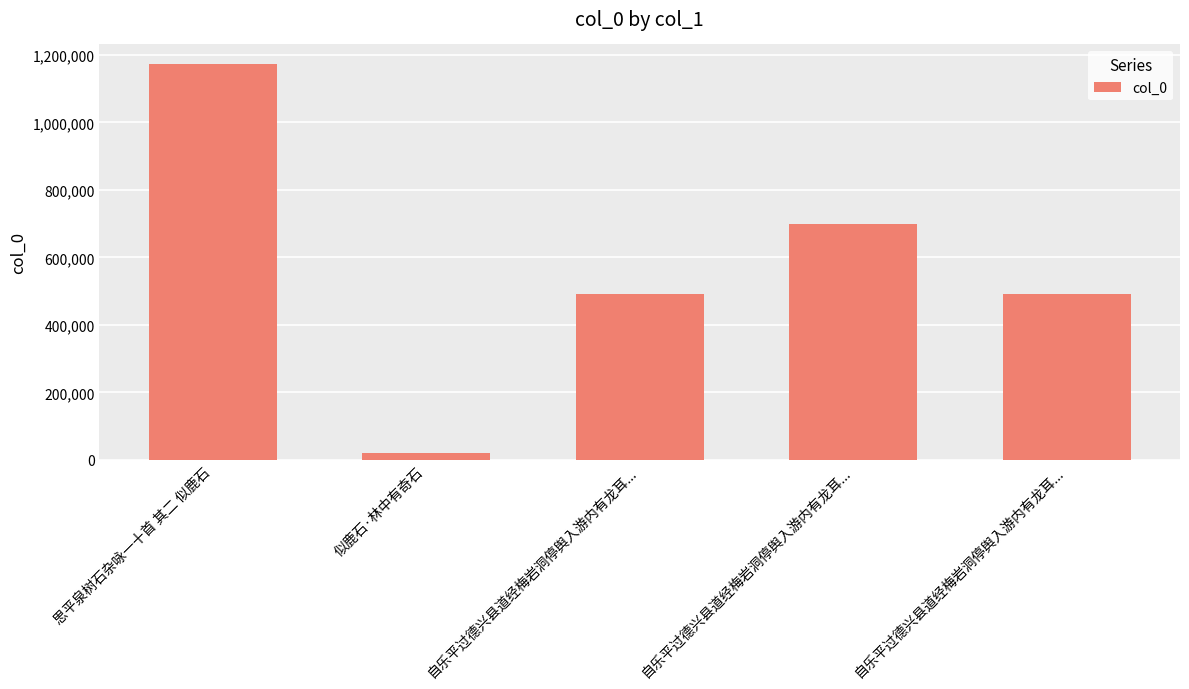

Are the bars grouped side by side (vs. stacked)?

No